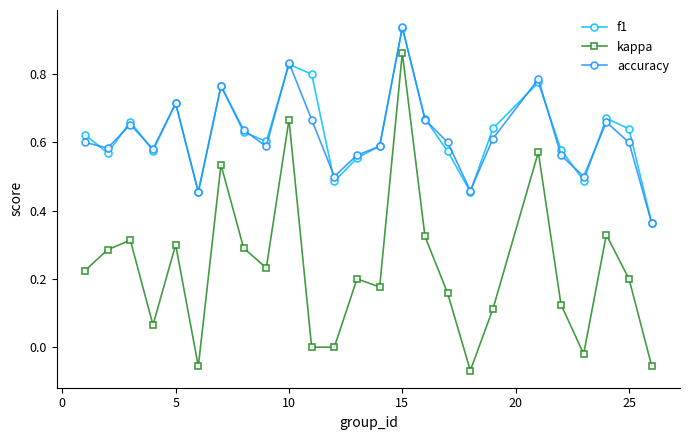

True or false: accuracy and kappa cross at least once.

False